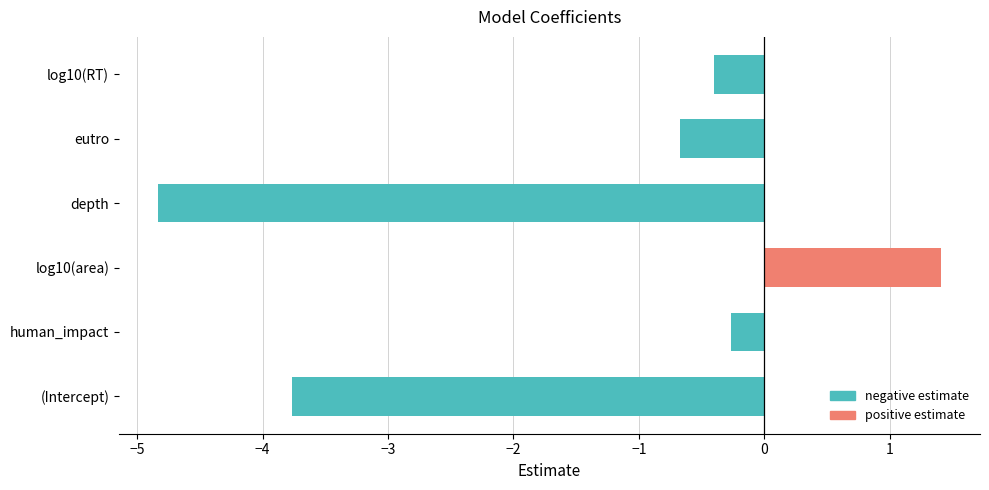

How many negative values does the negative estimate series have?

5